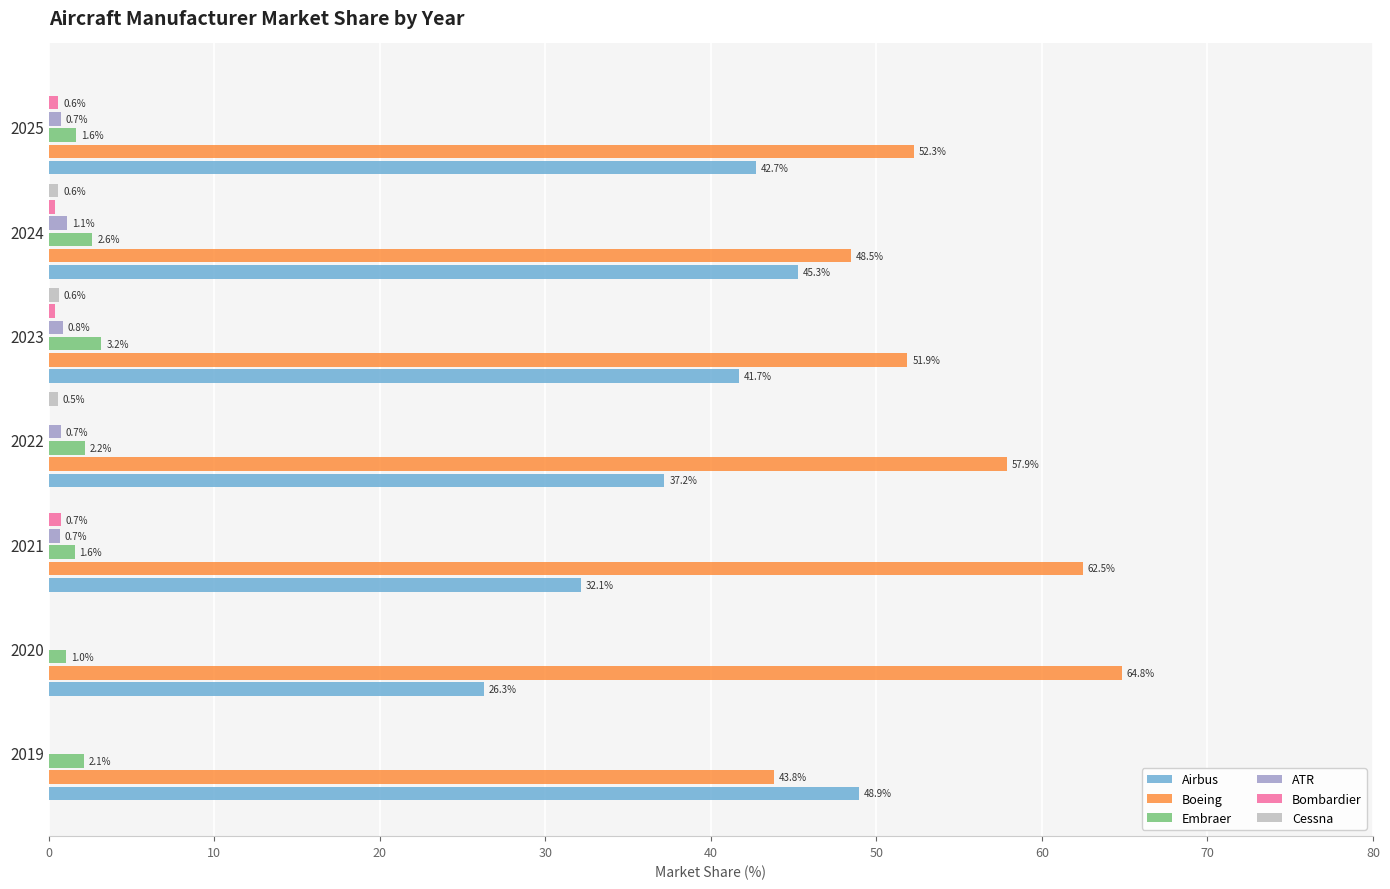

Between 2020 and 2023, which series saw the biggest shift?

Airbus